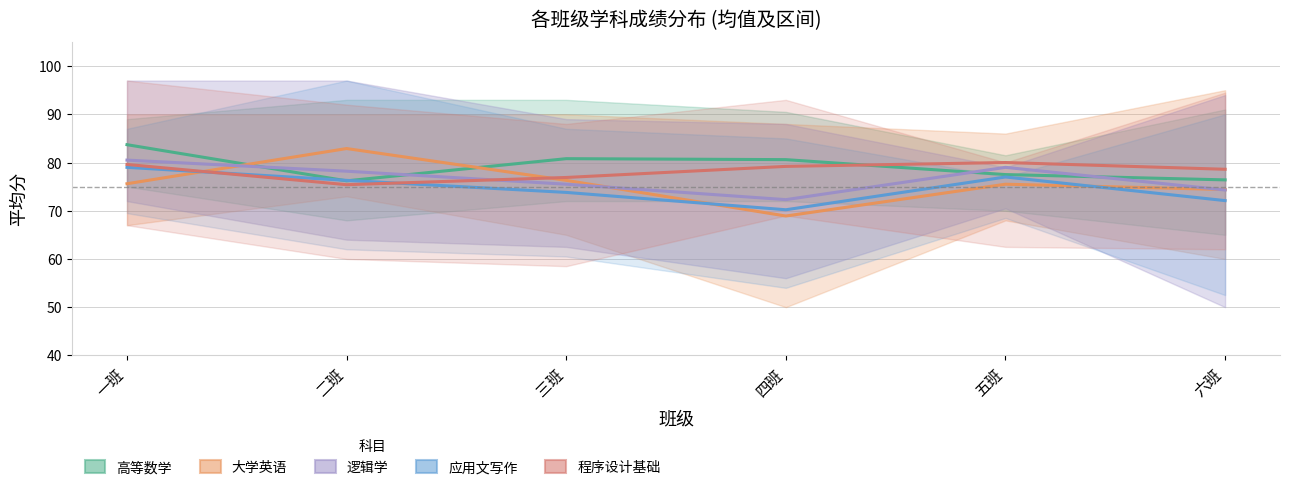

Where do 大学英语 and 高等数学 first cross each other?

一班 and 二班